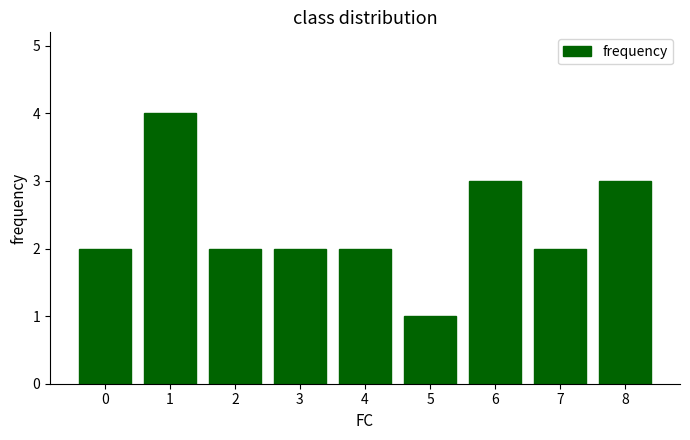

How many data points does each series have?

9